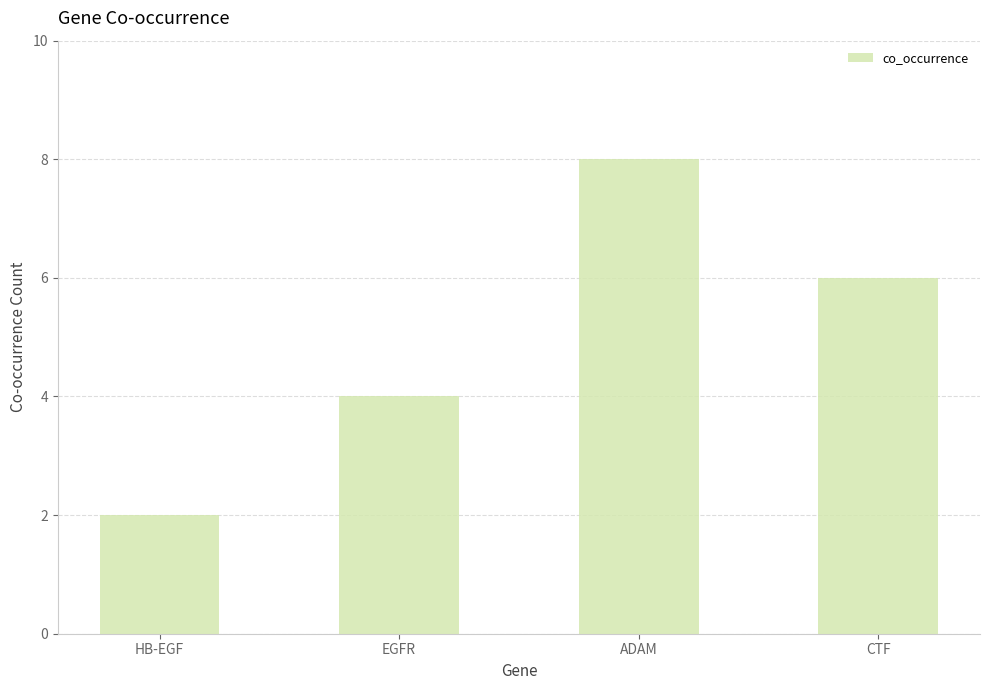

Reading left to right, list all the values displayed in this chart.

2	4	8	6